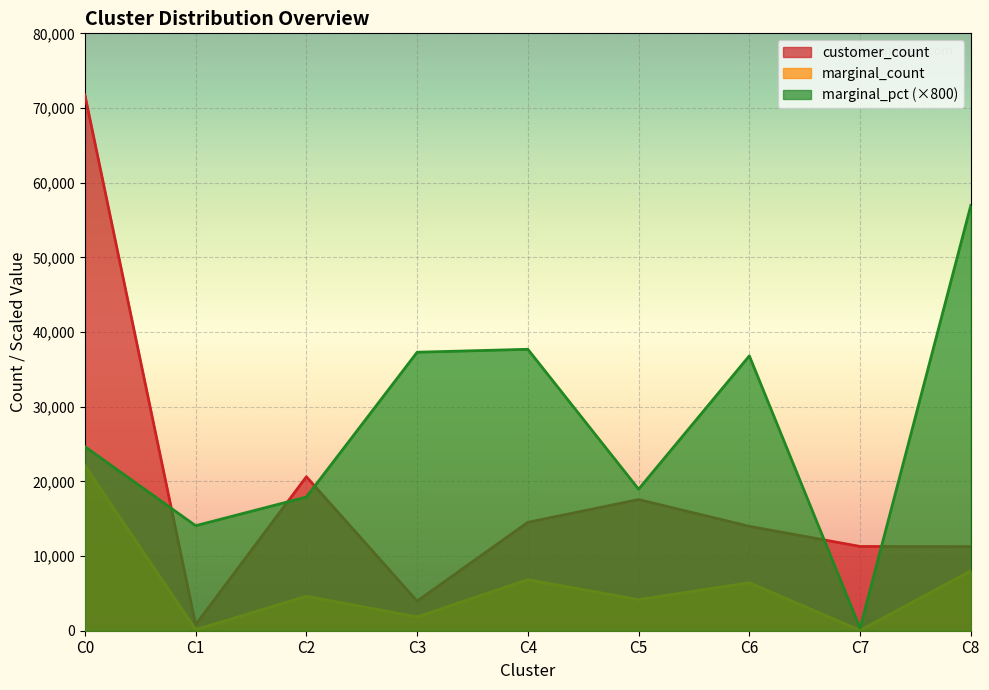

What is the difference between the highest and lowest values at C4?

30848.0